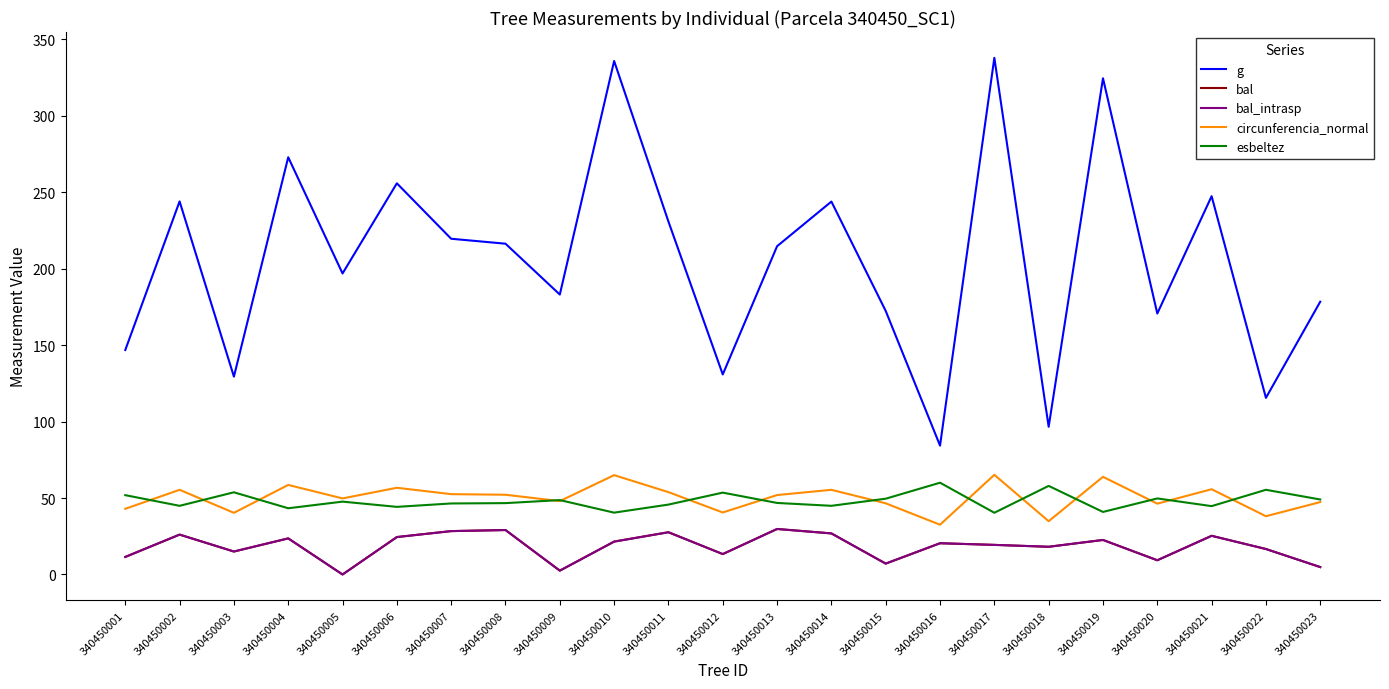

Is this an area chart (filled region under the line)?

No